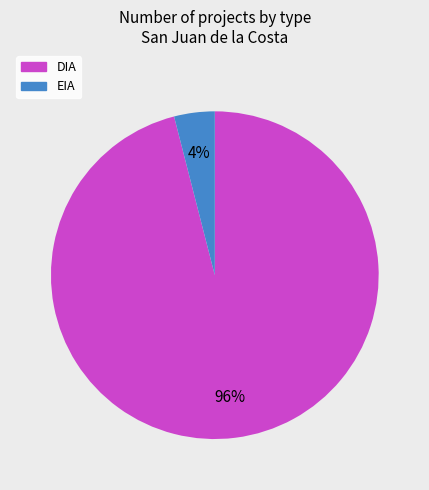

True or false: DIA accounts for 91% of the total.

False